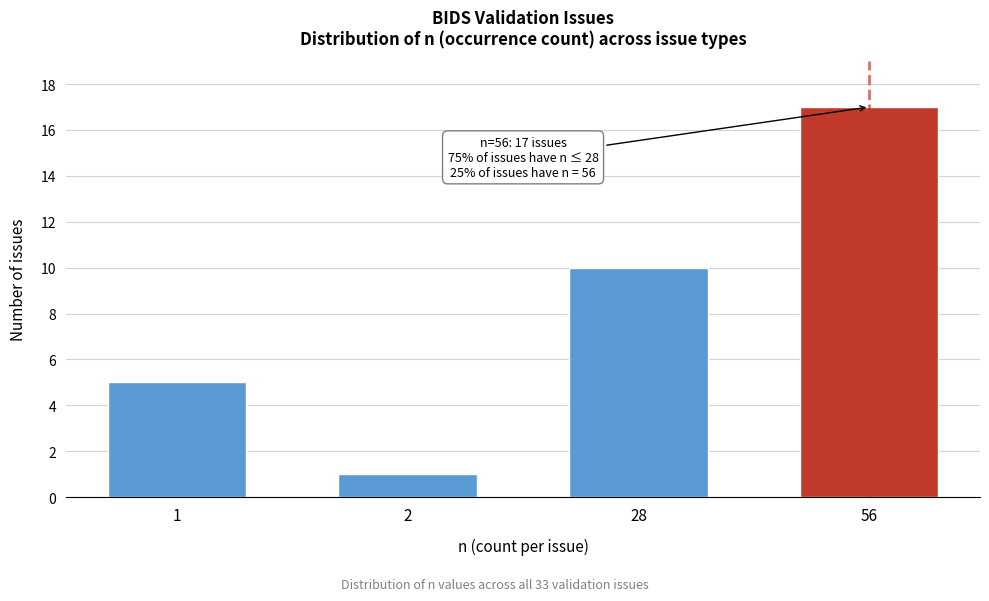

Reading right to left, transcribe all the data shown in this chart.

17	10	1	5